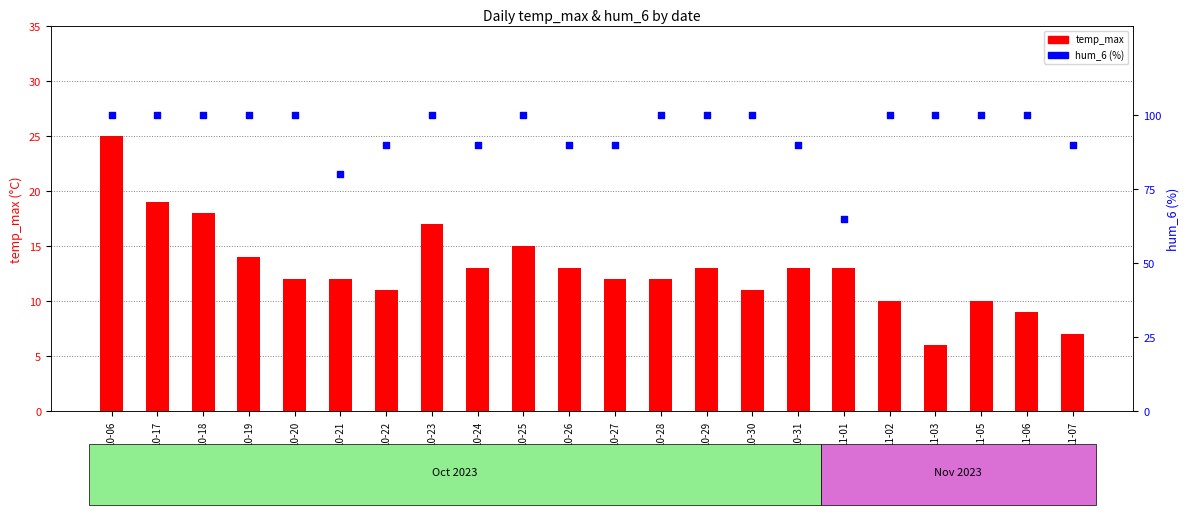

What are all the series names shown in the legend?

temp_max, hum_6